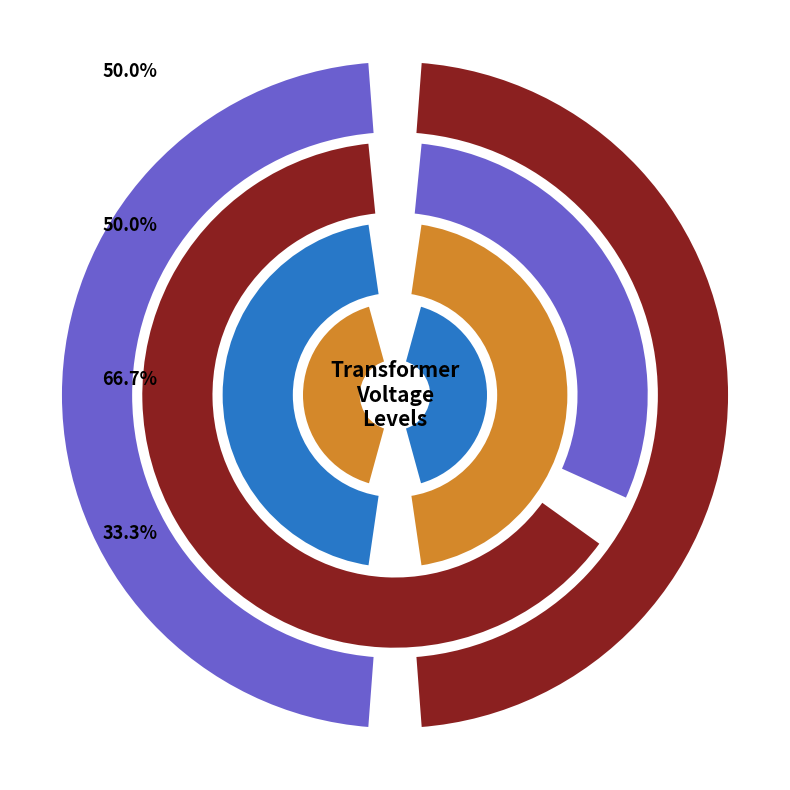

To the nearest percent, what percentage of the pie is 63/25/38 MVA 110/10/10 kV?

50%